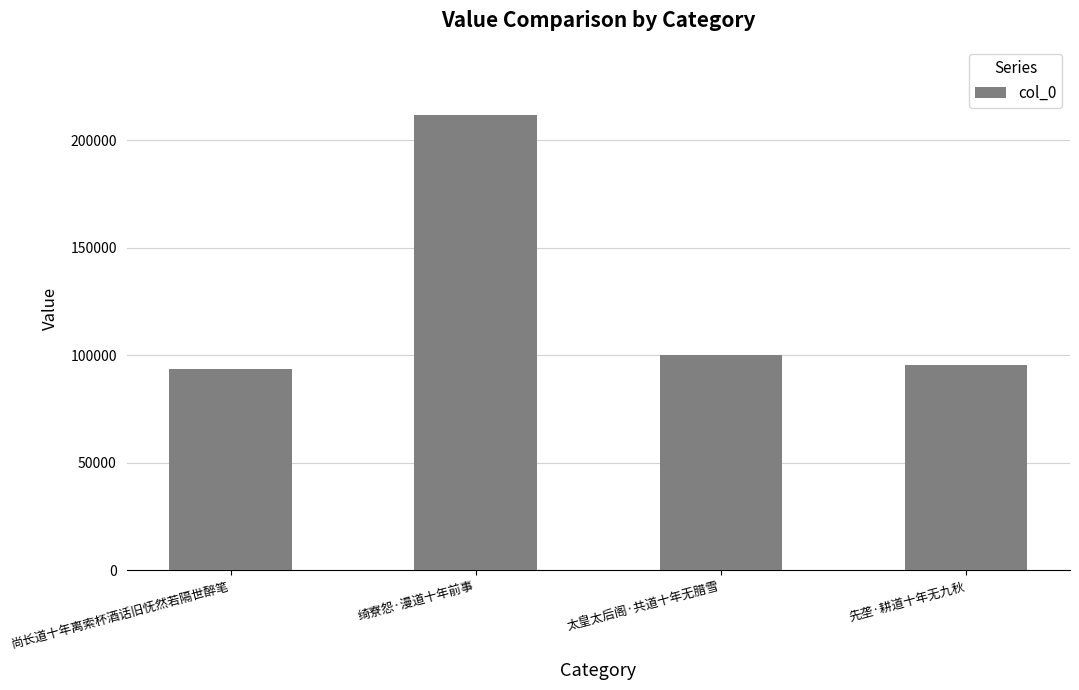

What position from the left is 太皇太后阁·共道十年无腊雪?

3